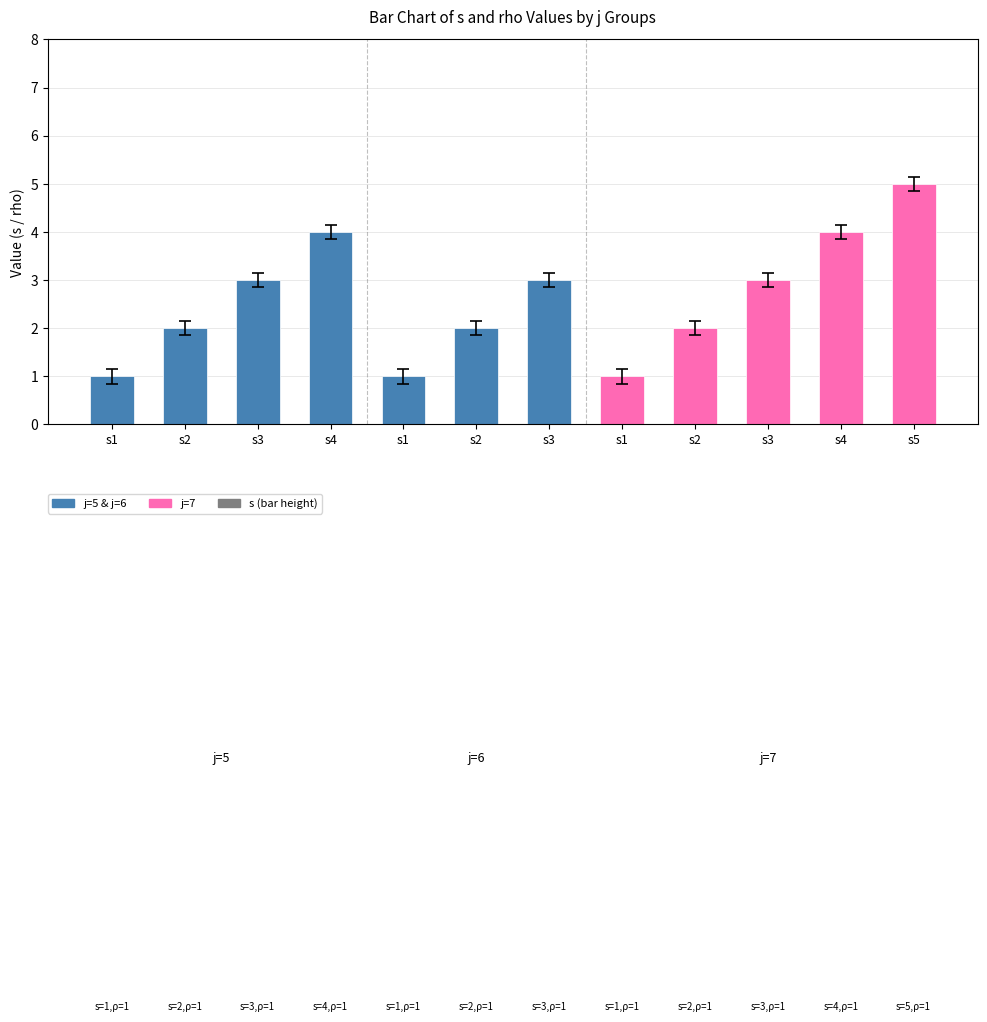

How many data points are less than 3?

6